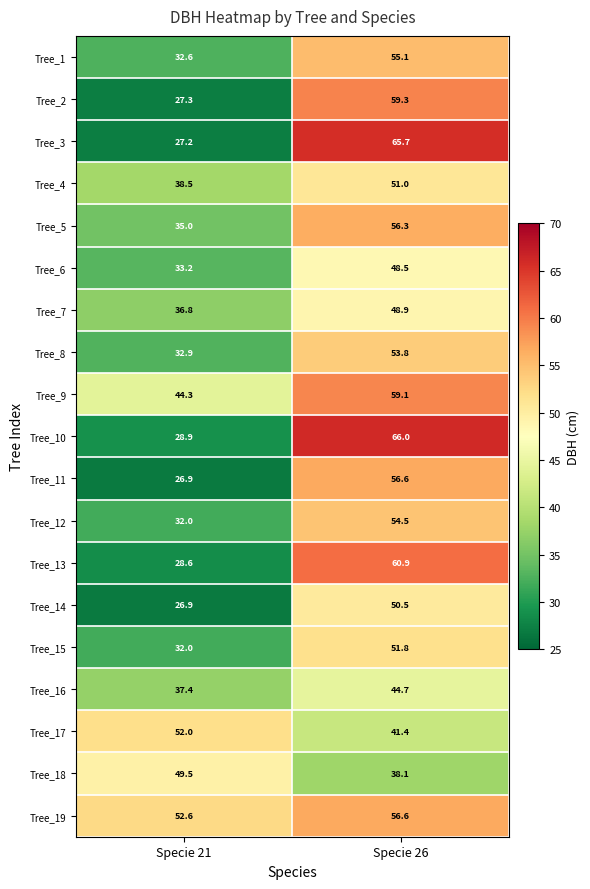

Is it true that Tree_5 equals 20.3 at Specie 21?

False